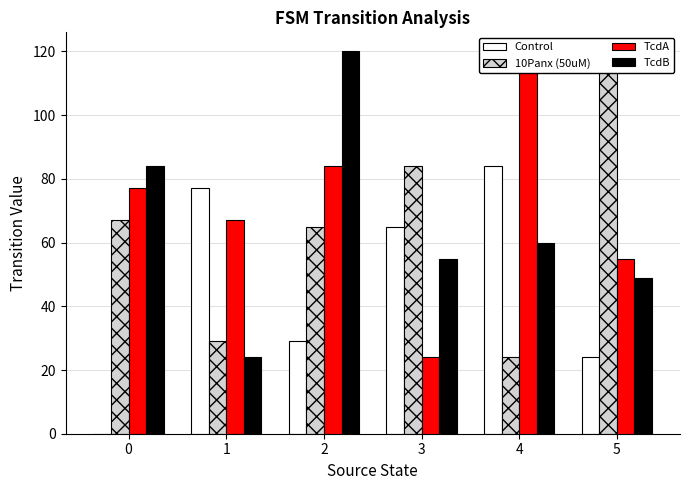

How many data points in TcdB are above 60?

2